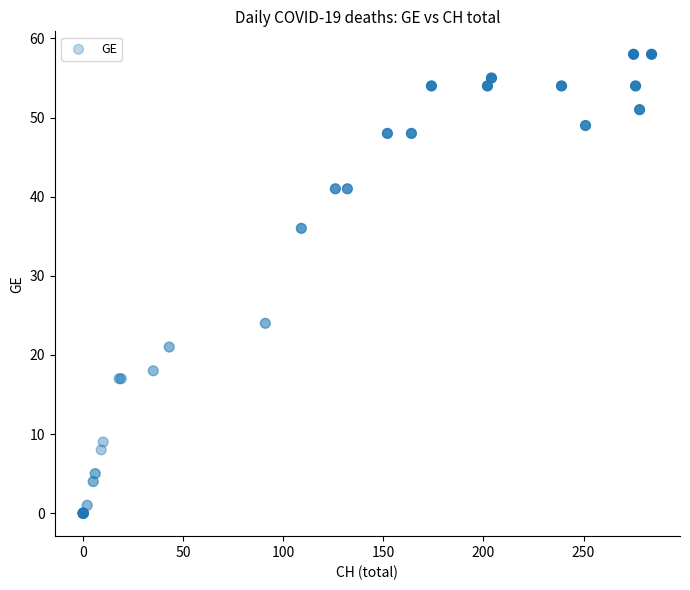

What Y value in the scatter plot is closest to 29?

24